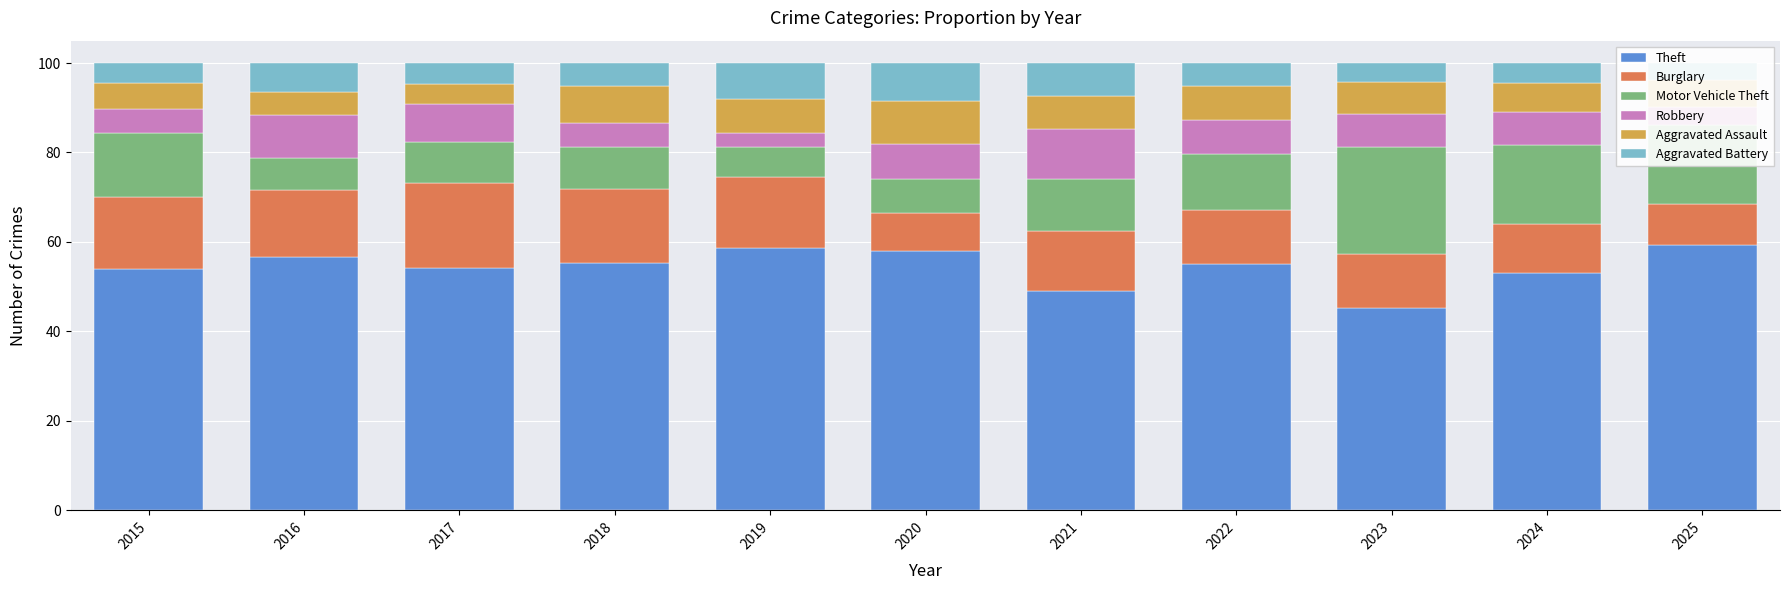

What is the maximum value shown in the chart?

59.4